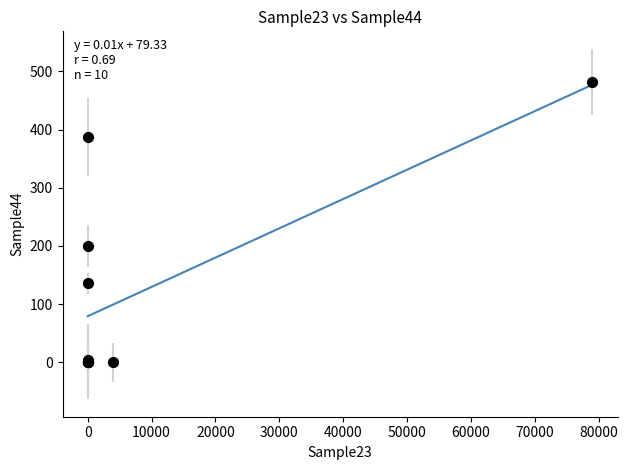

What Y value in the scatter plot is closest to 241?

200